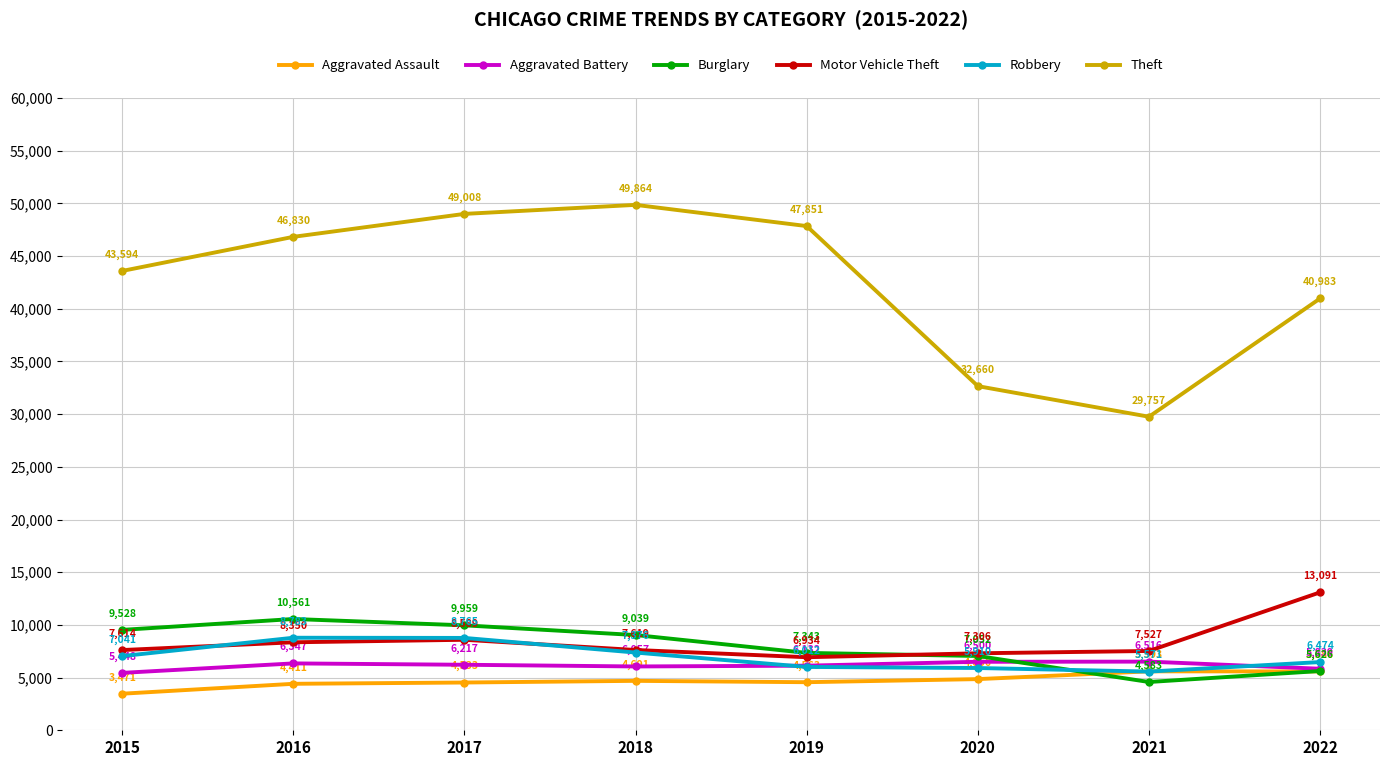

Reading left to right, transcribe all the data shown in this chart.

Aggravated Assault: 3471	4411	4533	4691	4563	4856	5593	5586
Aggravated Battery: 5448	6347	6217	6057	6132	6500	6516	5839
Burglary: 9528	10561	9959	9039	7343	7052	4583	5626
Motor Vehicle Theft: 7614	8350	8589	7619	6934	7306	7527	13091
Robbery: 7041	8783	8765	7376	6012	5910	5571	6474
Theft: 43594	46830	49008	49864	47851	32660	29757	40983